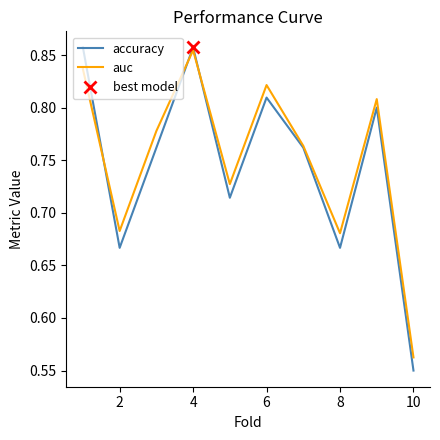

How many categories are shown in the chart?

10